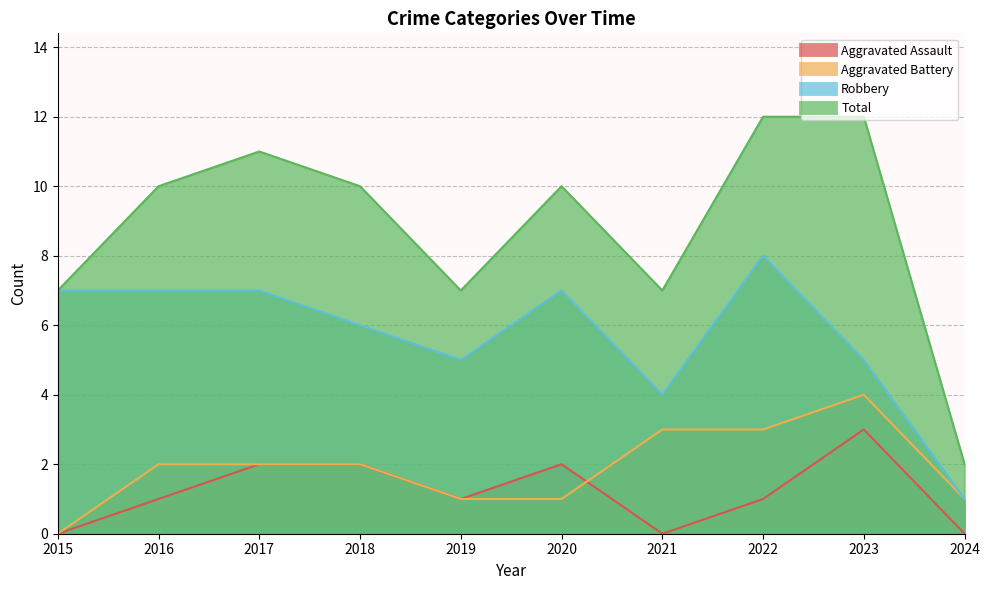

Which series changed the most between 2021 and 2024?

Total